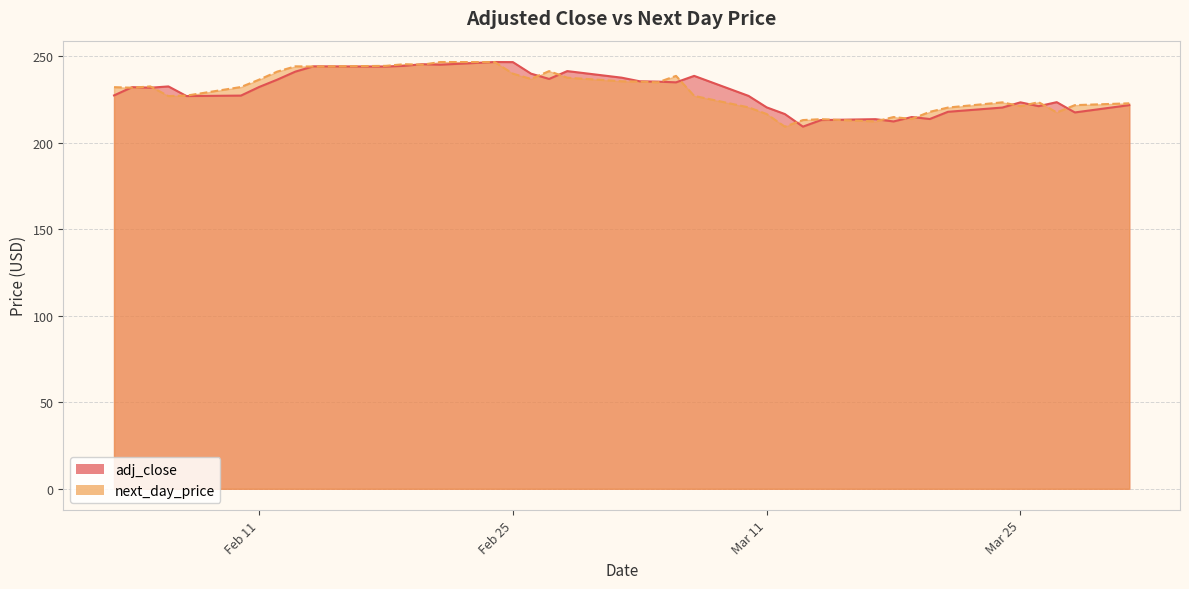

The value of next_day_price at 2025-03-05 is 89.2. True or false?

False